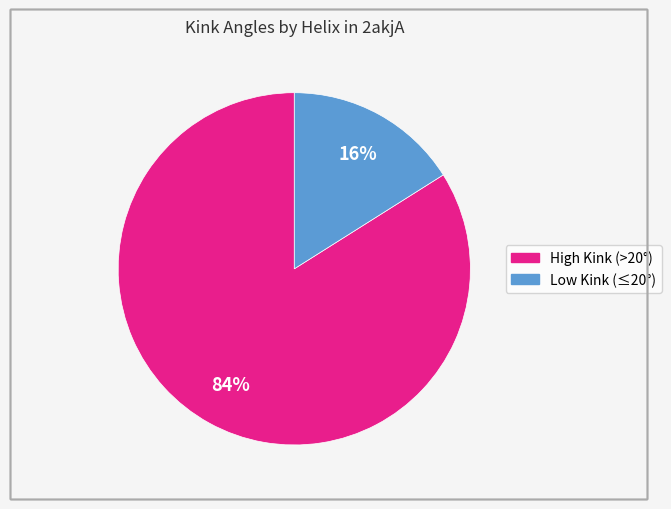

To the nearest percent, what is the difference between the largest and smallest slice percentages?

68%